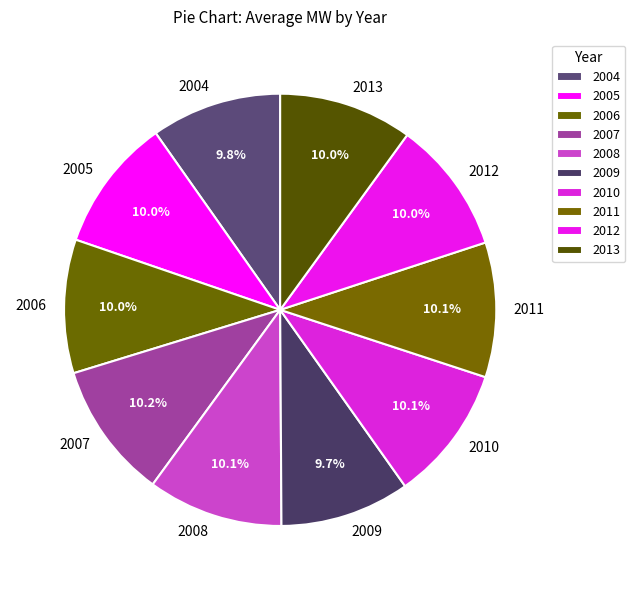

What is the ratio of the value at 2007 to the value at 2009?

1.1